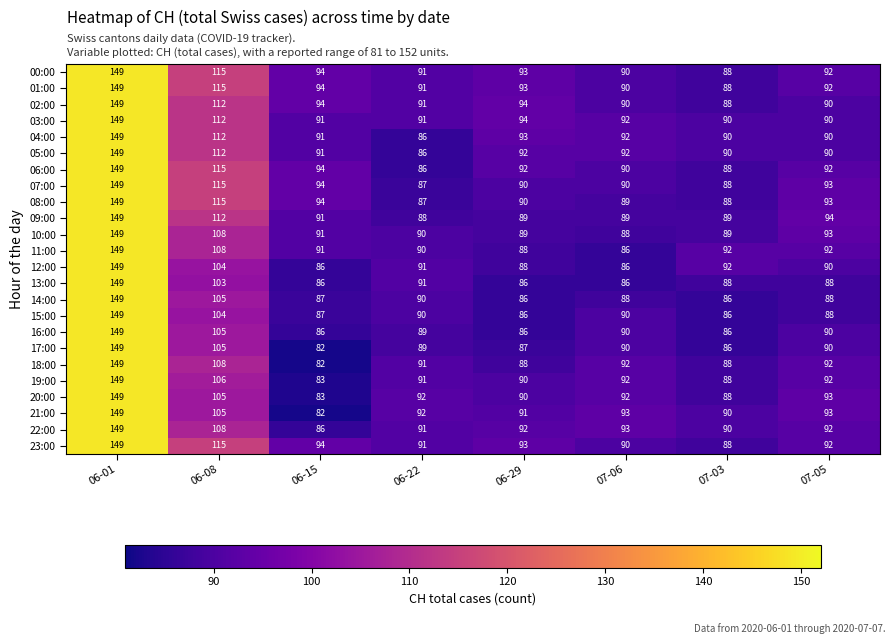

What is the lowest value of the 03:00 series?

90